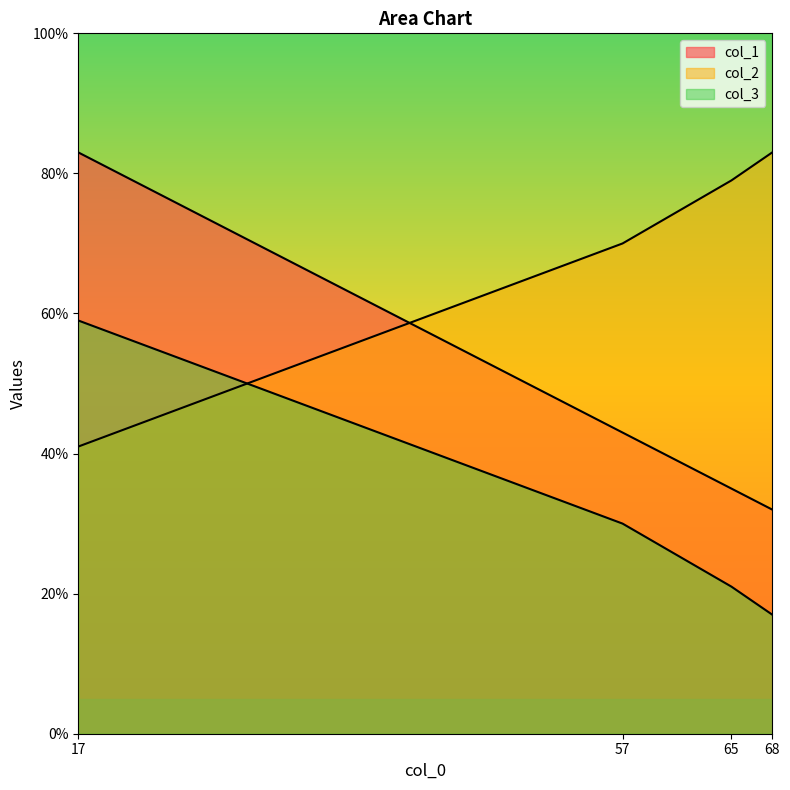

Does the chart display data point markers on the line(s)?

No